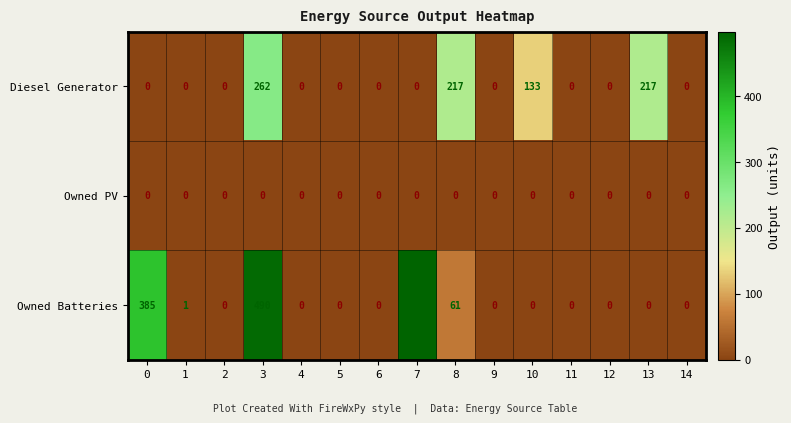

The value of Owned PV at 0 is 0. True or false?

True